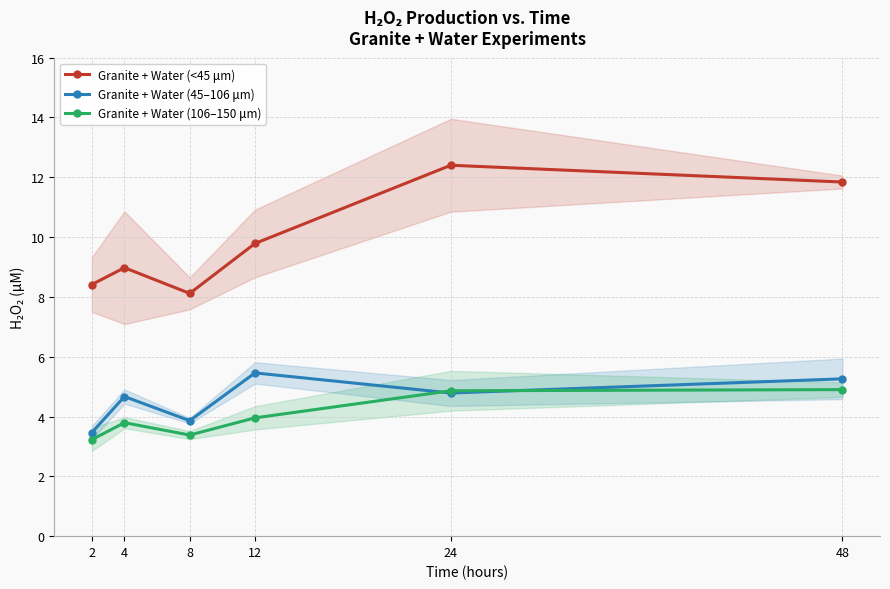

What is the value of the Granite + Water (106–150 μm) point at the 6th from the left?

4.9